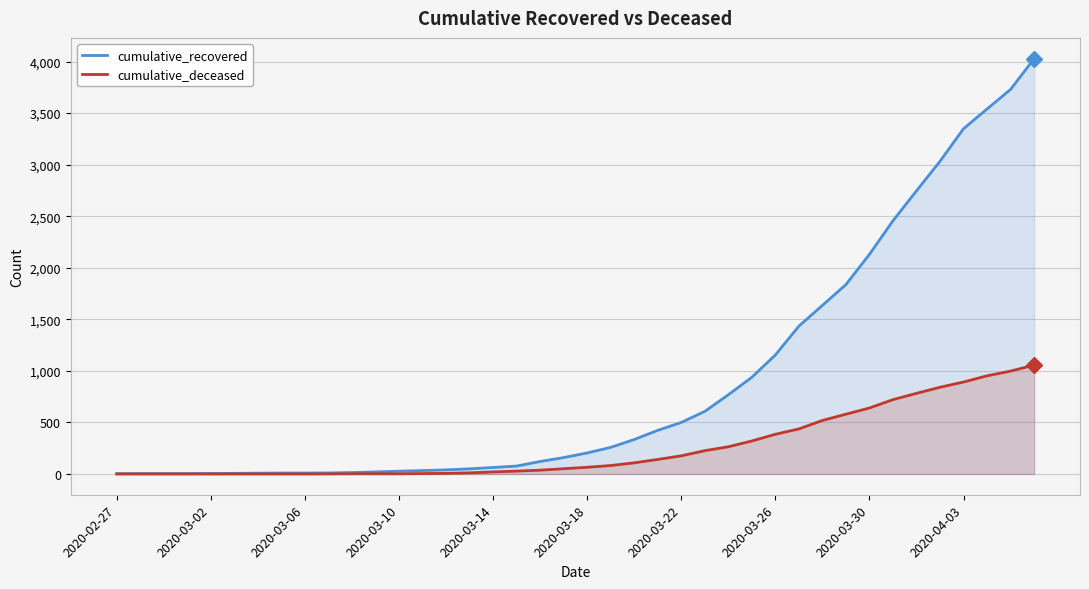

Which series has the widest spread of values?

cumulative_recovered